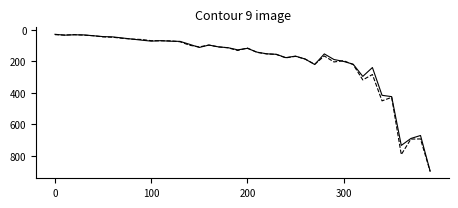

What is the smallest value displayed?

28.7